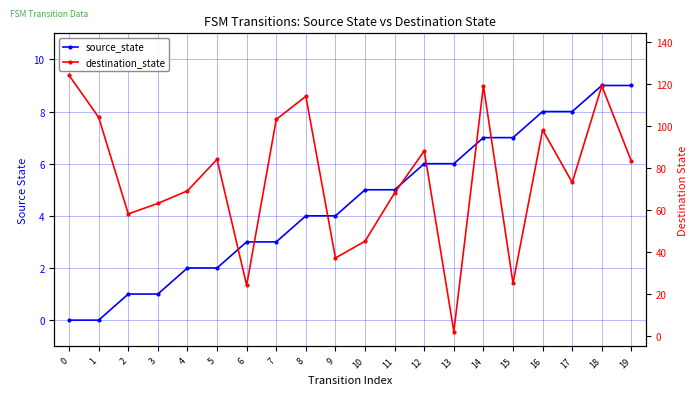

Reading left to right, extract all data points from this chart.

source_state: 0	0	1	1	2	2	3	3	4	4	5	5	6	6	7	7	8	8	9	9
destination_state: 124	104	58	63	69	84	24	103	114	37	45	68	88	2	119	25	98	73	119	83